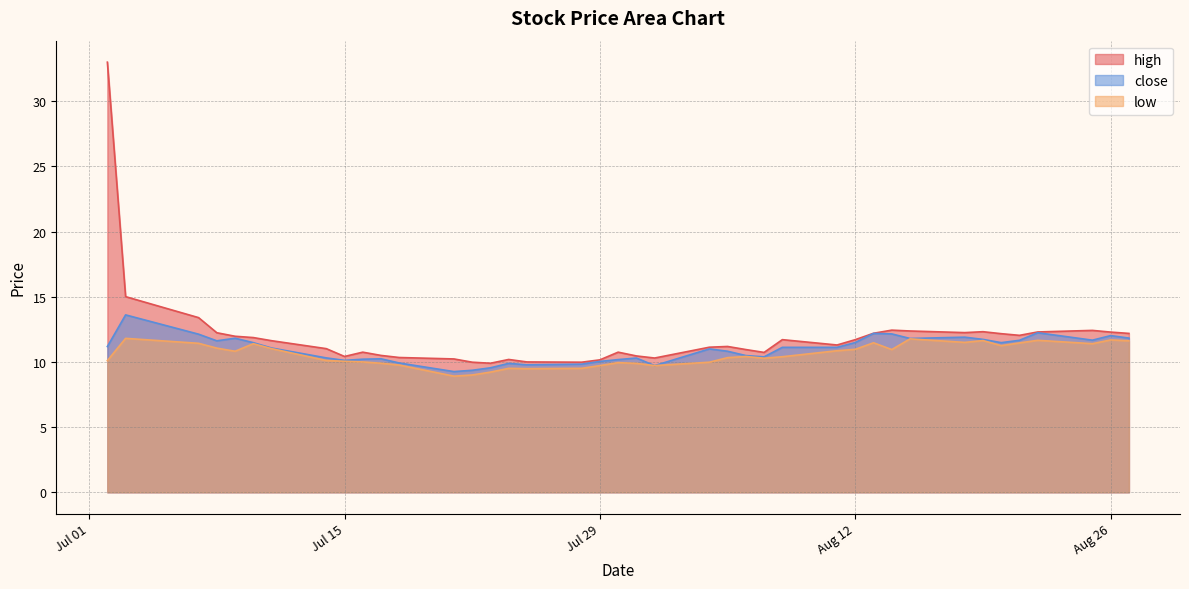

Which series has the widest spread of values?

high